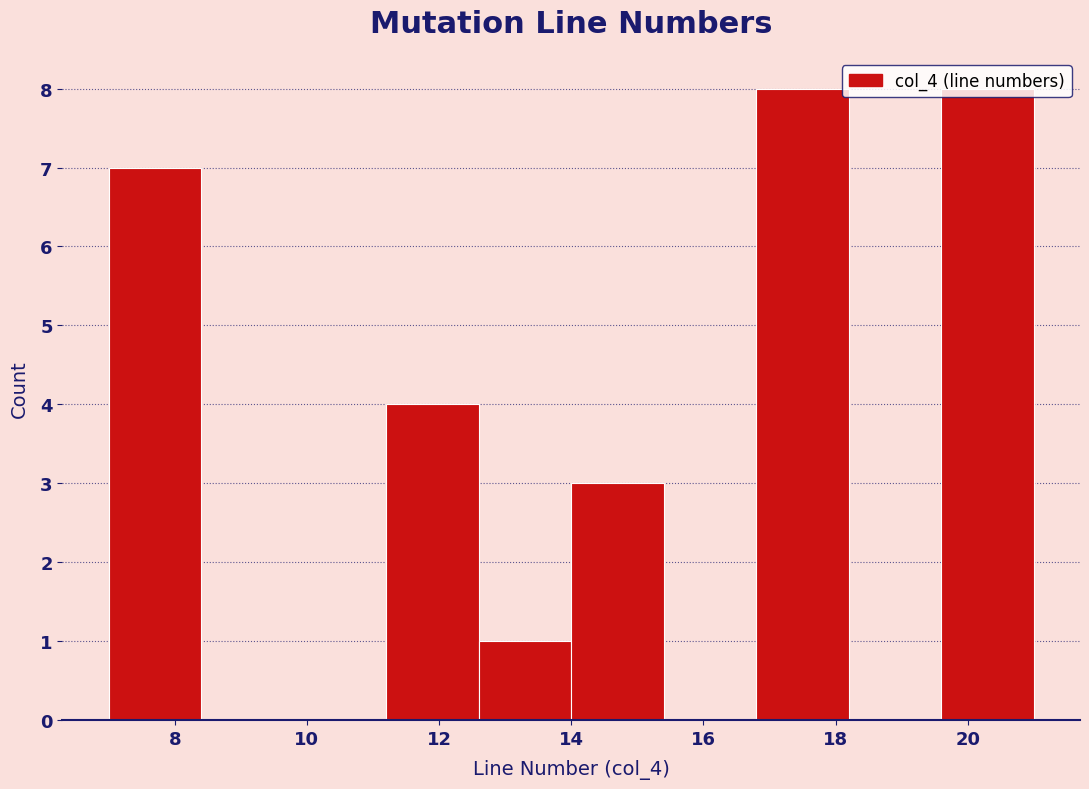

What is the height of the bar covering 12.6 to 14.0 on the x-axis? The values are not printed on the chart, so give them approximately, as read against the axis.

1